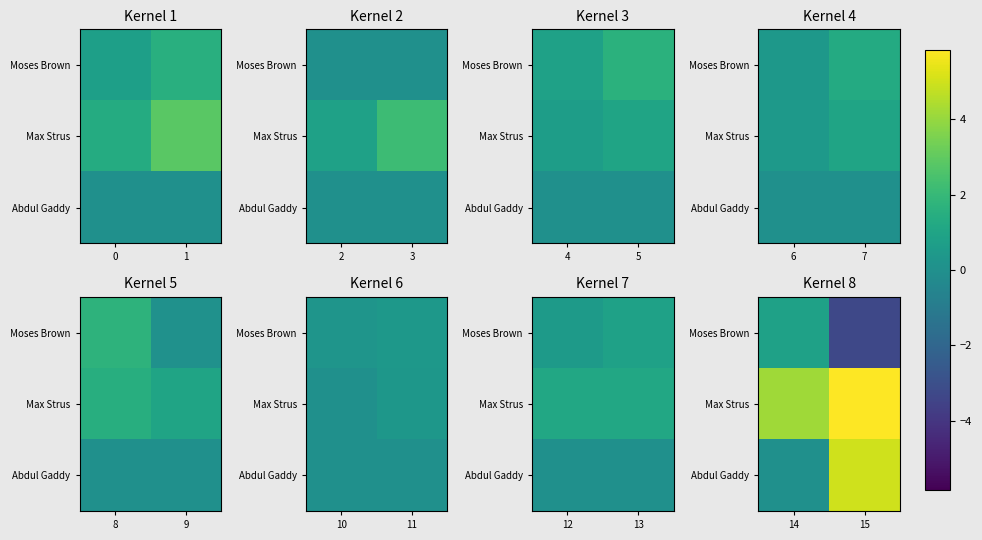

Count the Max Strus values in the range 4 to 5.

1